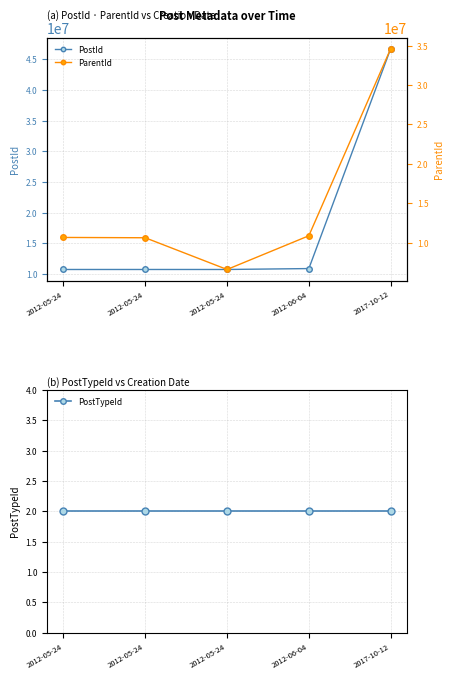

How many categories are shown in the chart?

5